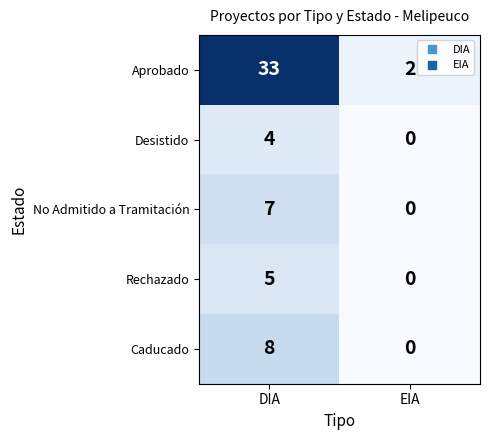

Reading left to right, what are all the values shown in this chart?

Aprobado: DIA=33	EIA=2
Desistido: DIA=4	EIA=0
No Admitido a Tramitación: DIA=7	EIA=0
Rechazado: DIA=5	EIA=0
Caducado: DIA=8	EIA=0